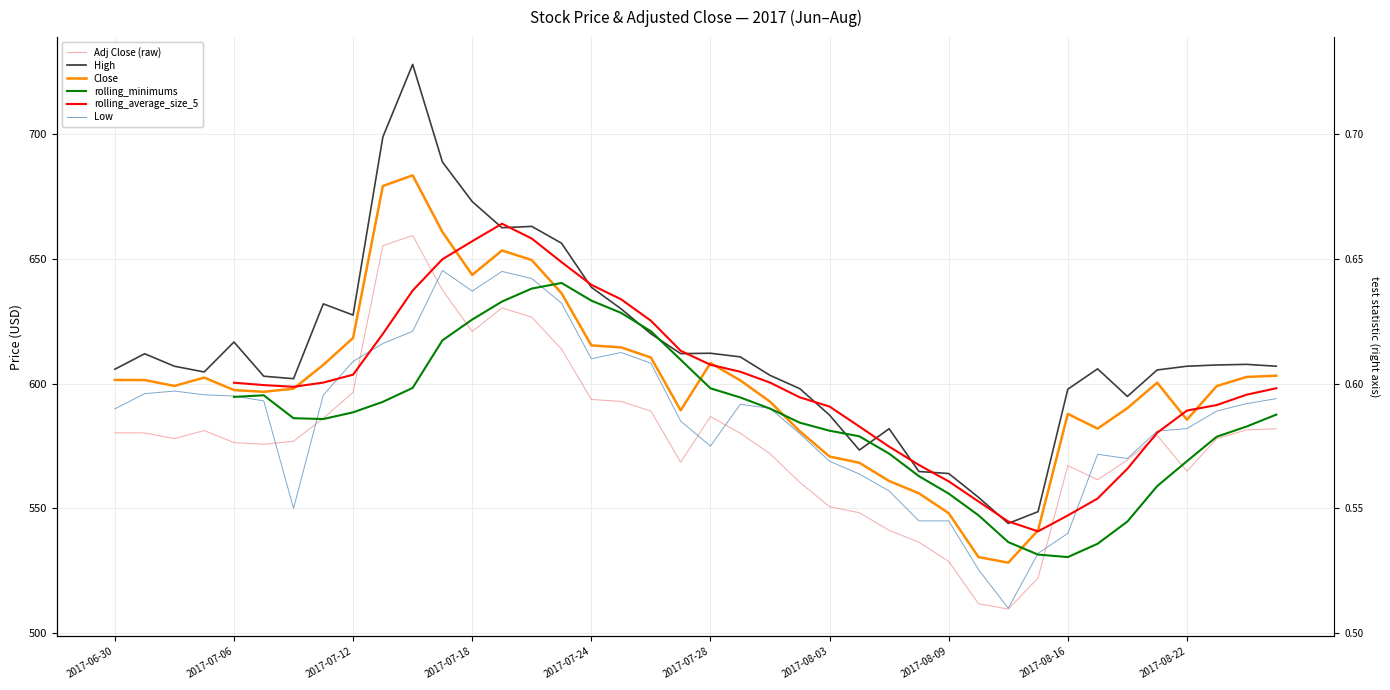

What is the value of the Close point at the 32nd from the left?

541.2